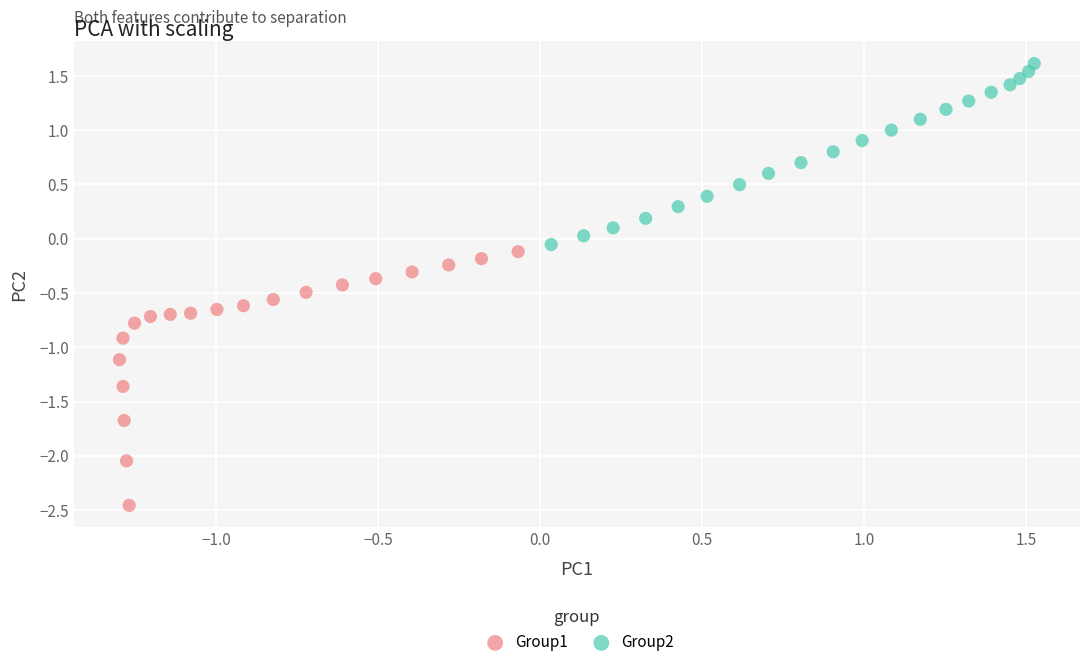

Which series has the widest spread of Y values?

Group1